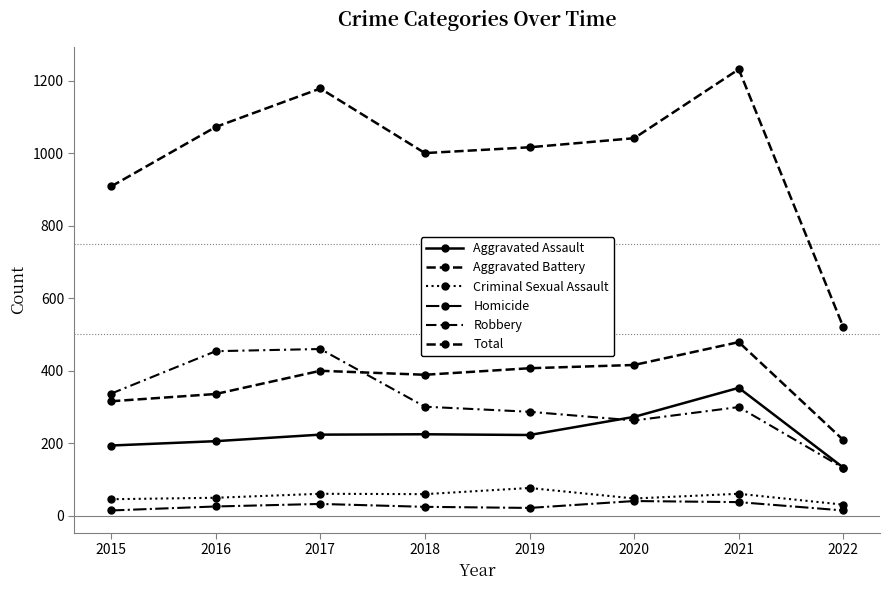

True or false: Criminal Sexual Assault and Robbery intersect in this chart.

False